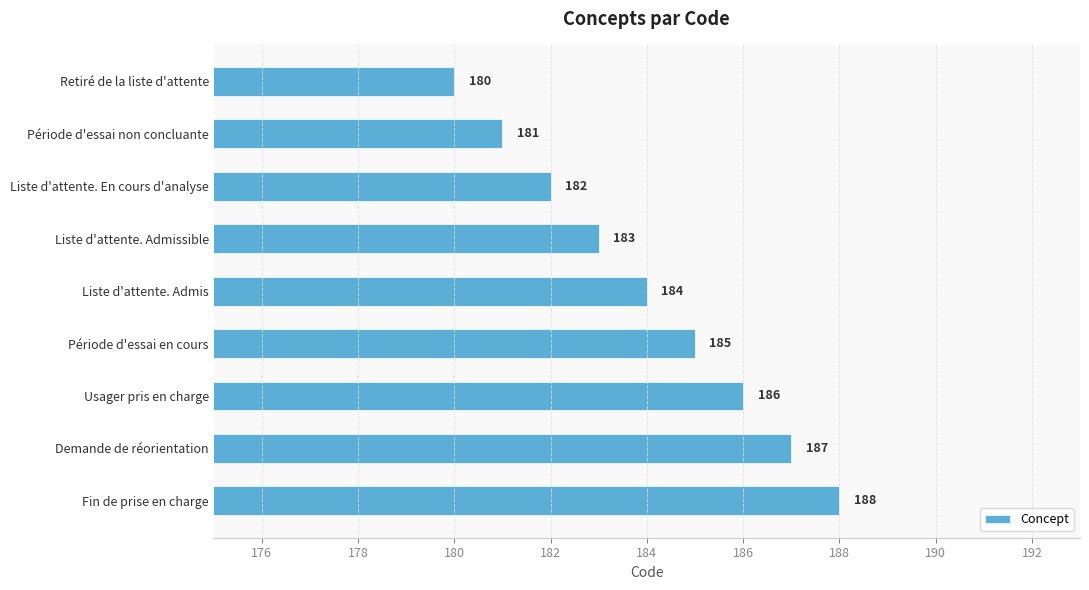

Count the values in the range 182 to 186.

5